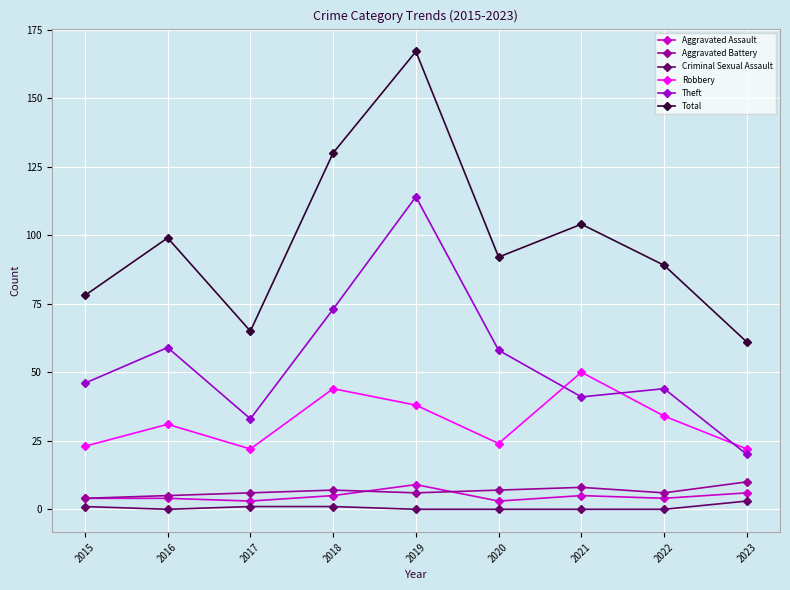

At which category does Robbery reach its first local valley?

2017